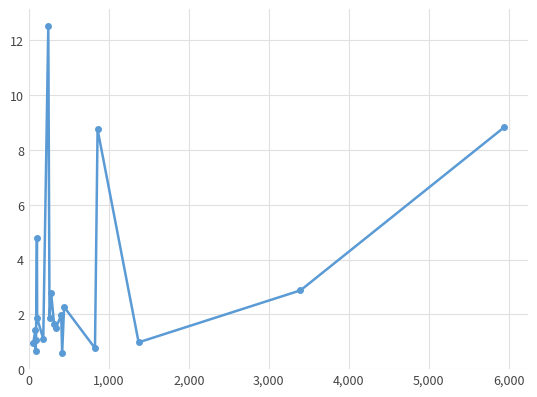

What is the greatest value displayed?

12.5